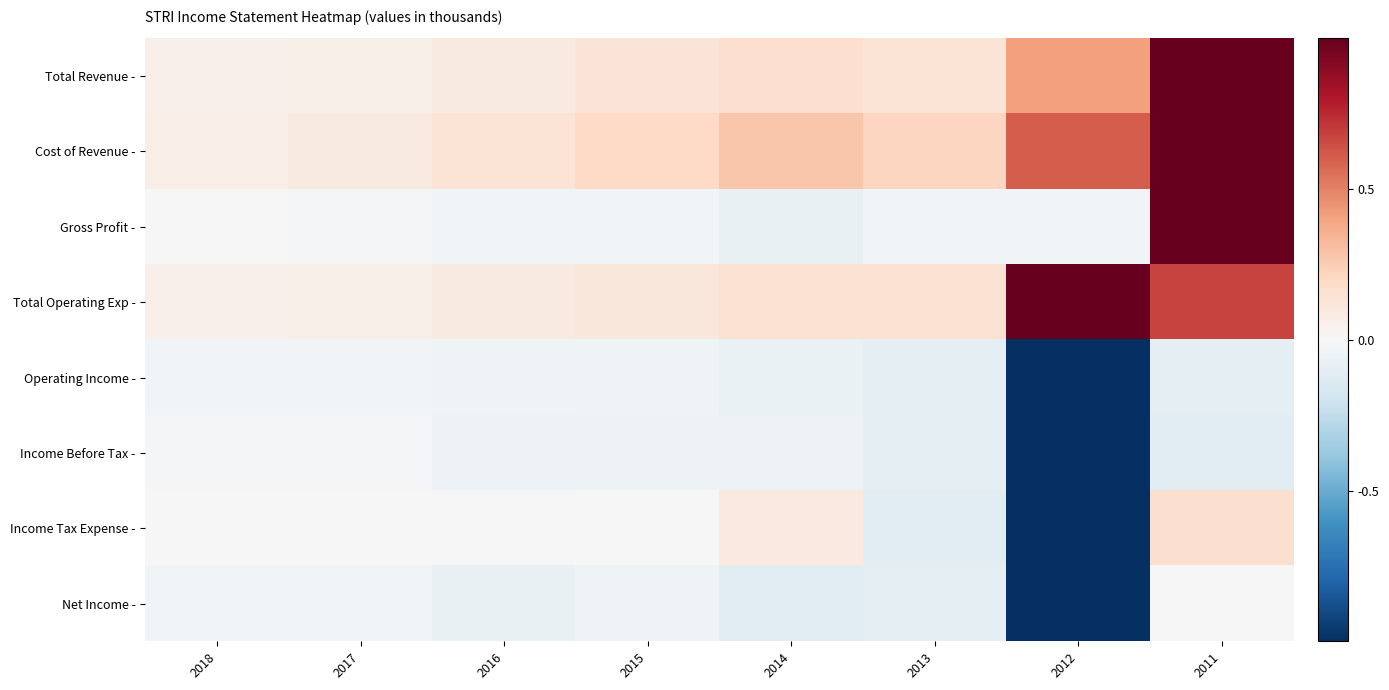

What is the maximum value shown in the chart?

1.0